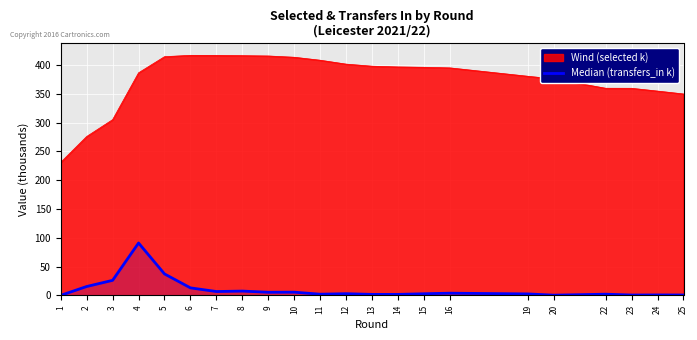

Which series has the widest spread of values?

Wind (selected k)